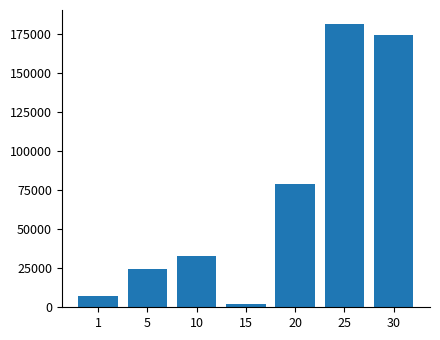

What is the difference between the maximum and minimum values?

179704.0